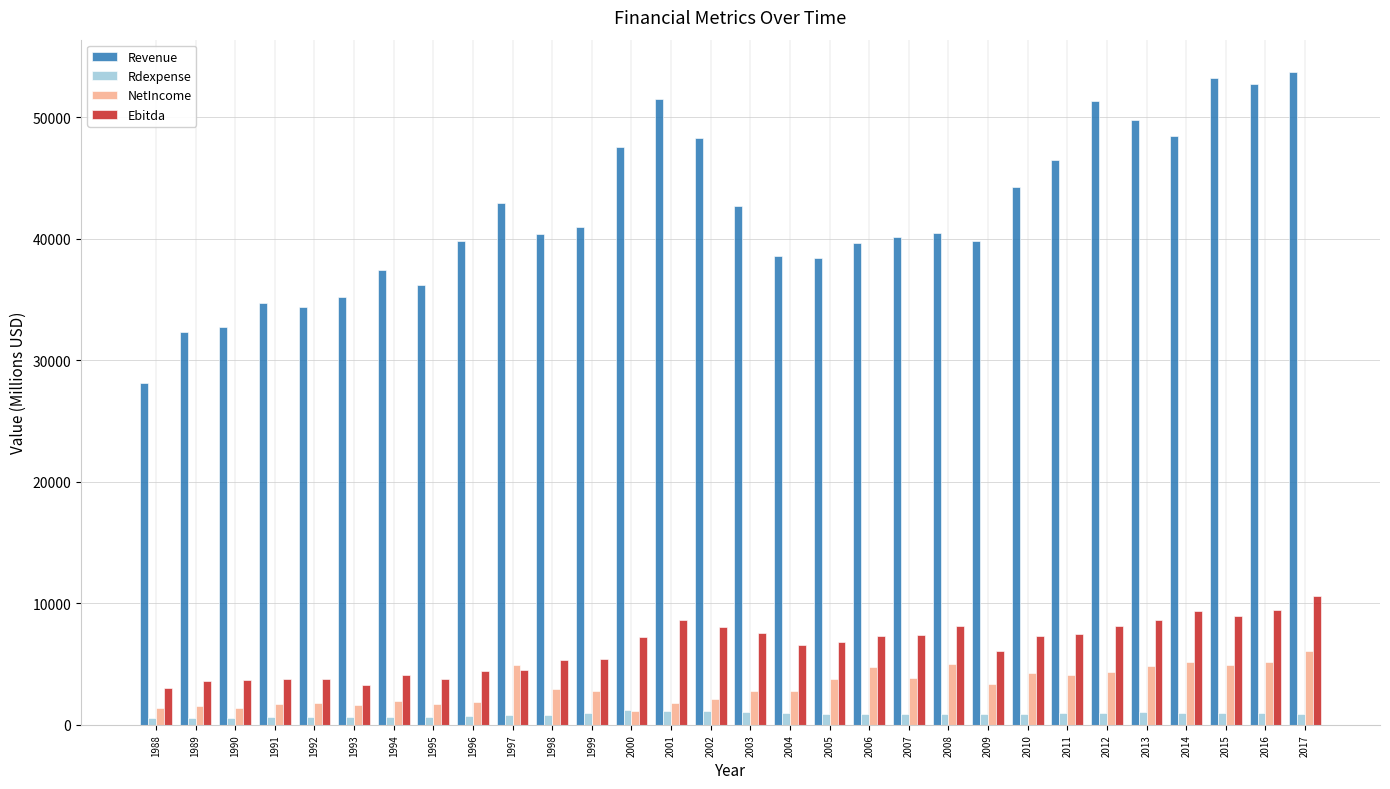

Rank the series by their maximum value, from highest to lowest.

Revenue, Ebitda, NetIncome, Rdexpense